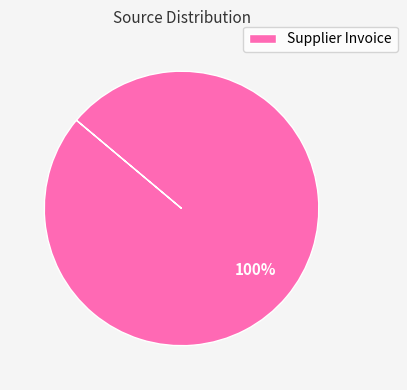

Which slice represents more than half of the pie?

Supplier Invoice